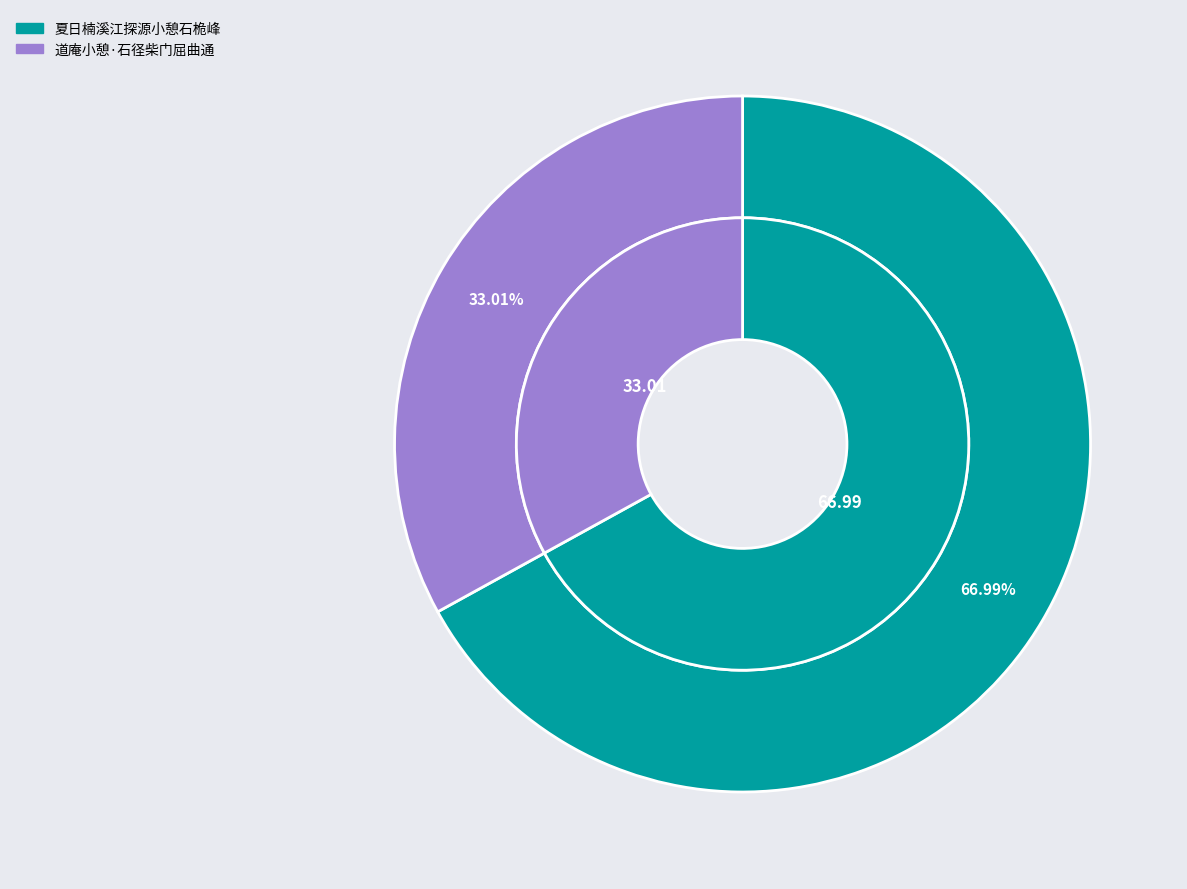

To the nearest percent, what percentage of the pie is 夏日楠溪江探源小憩石桅峰?

67%